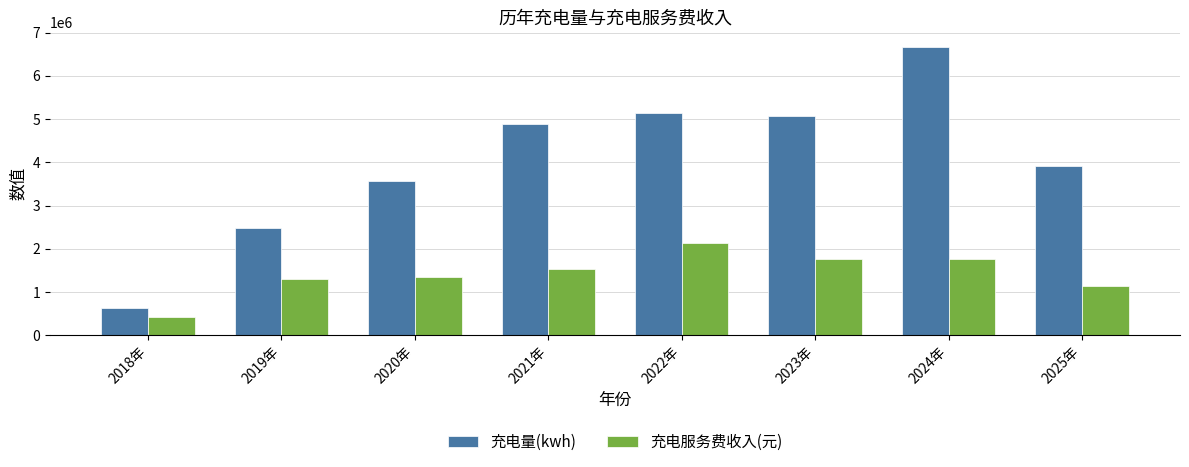

Which series has the largest total across all categories?

充电量(kwh)